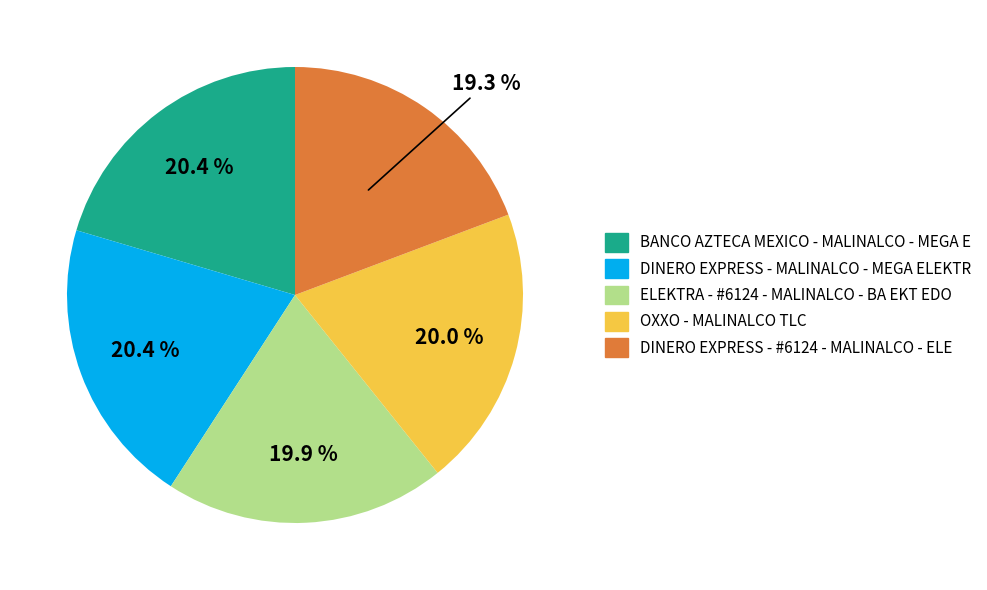

What is the ratio of the value at DINERO EXPRESS - #6124 - MALINALCO - ELE to the value at ELEKTRA - #6124 - MALINALCO - BA EKT EDO?

1.0